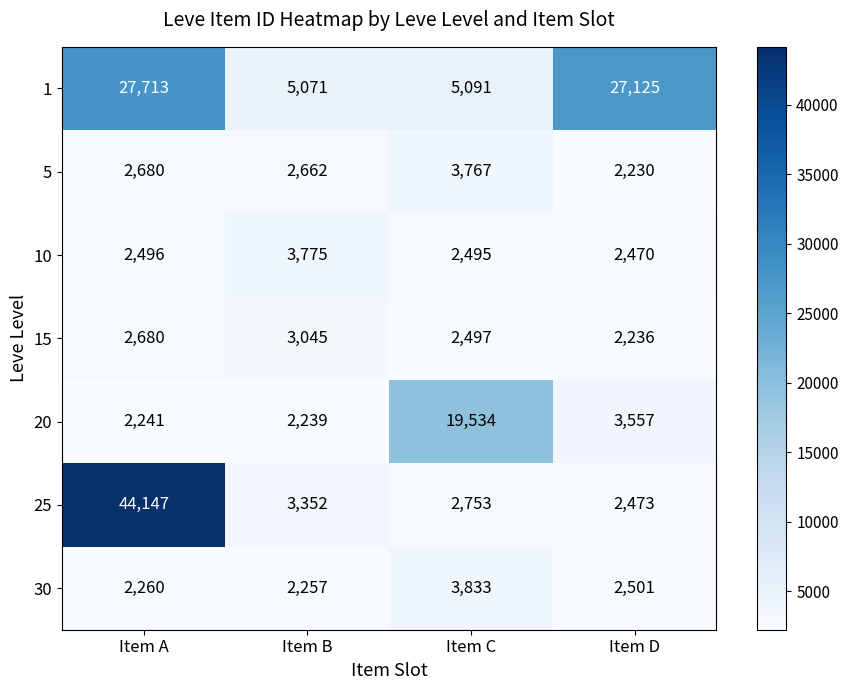

Read the 15 value at Item A, to the nearest 50.

2700